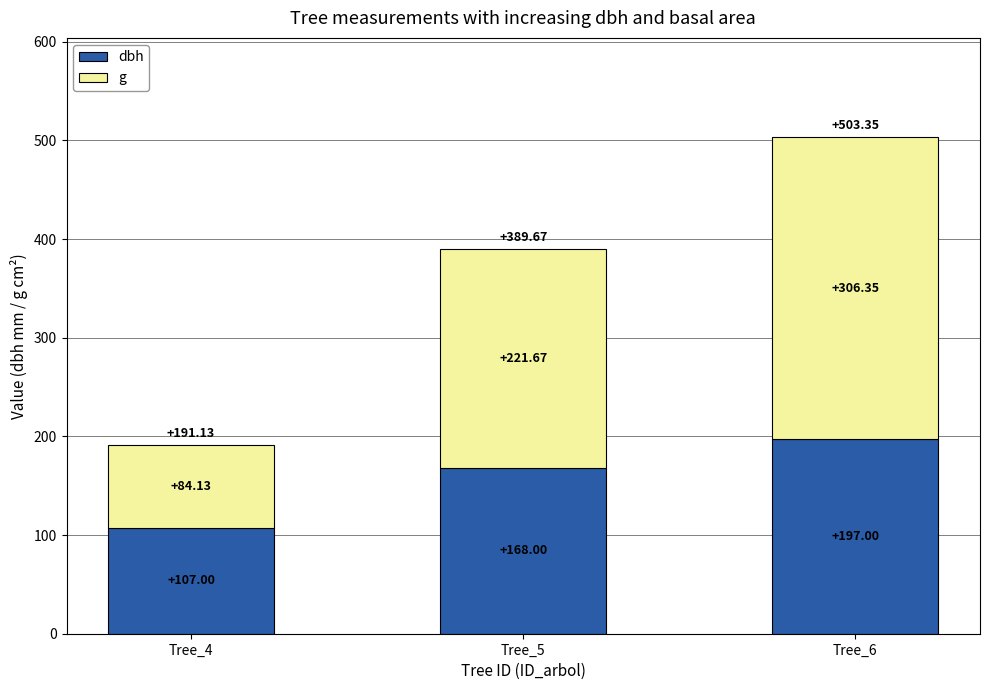

What is the value of the dbh bar at the 2nd from the left?

168.0